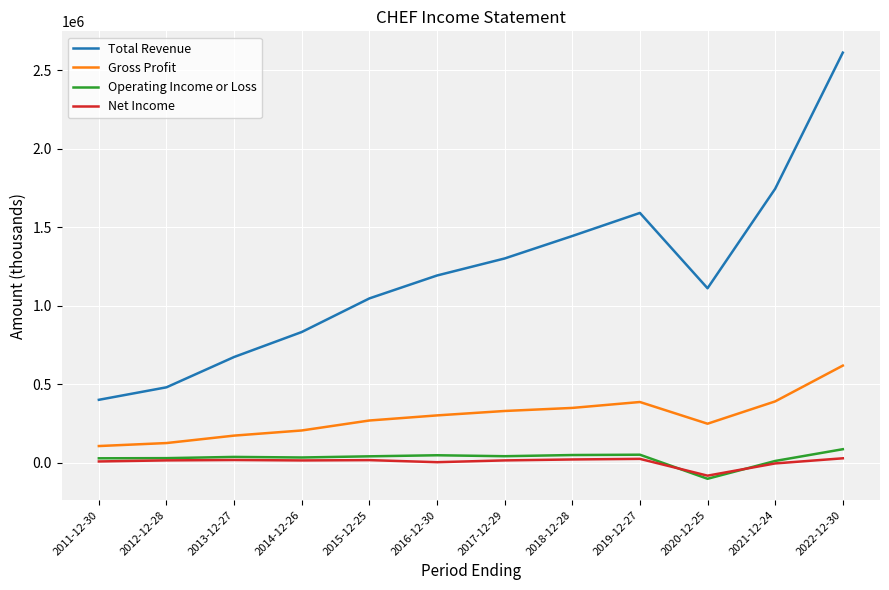

What is the sum of the Gross Profit values at 2011-12-30 and 2021-12-24?

496400